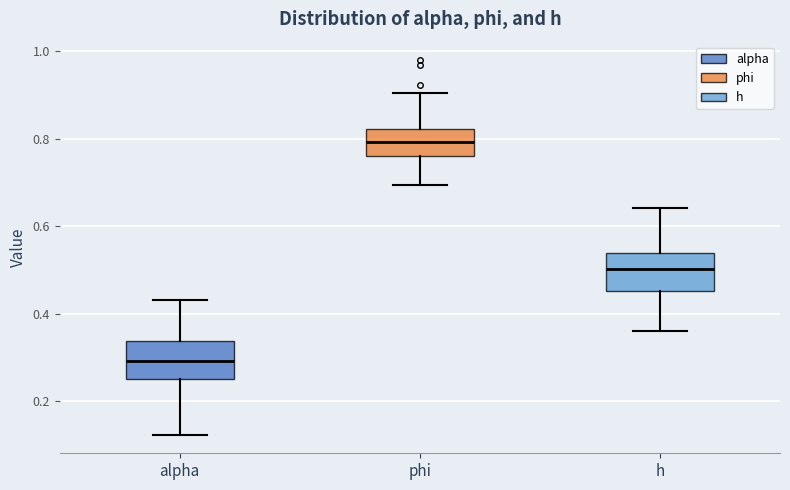

Where does the median line of the box for phi sit on the y-axis? The values are not printed on the chart, so give them approximately, as read against the axis.

0.80